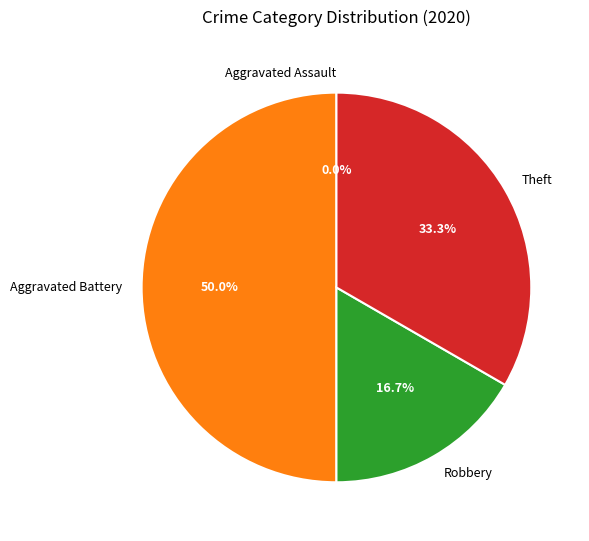

How many segments does this pie chart have?

4